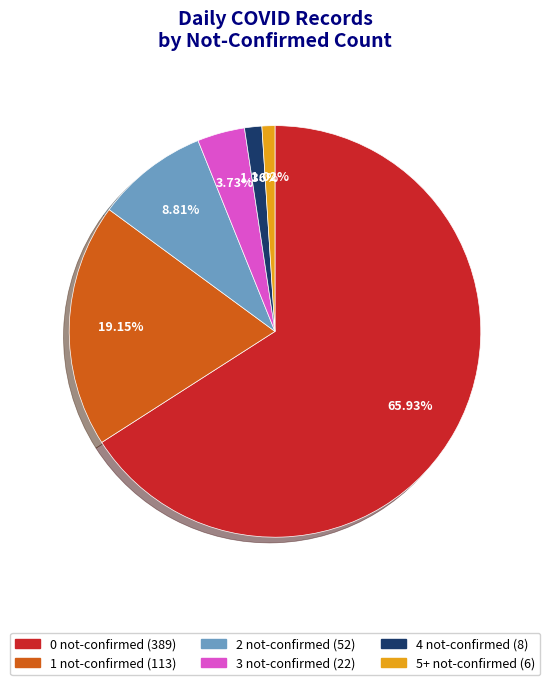

To the nearest percent, what is the difference between the 1 not-confirmed and 3 not-confirmed slice percentages?

15%